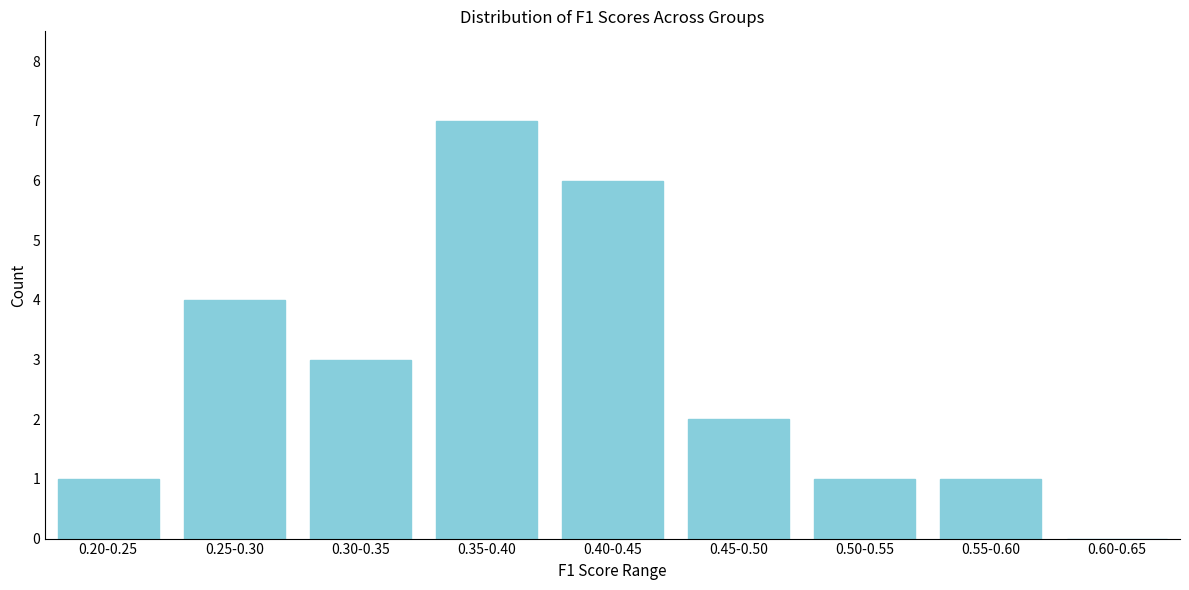

Reading right to left, what are all the values shown in this chart?

0.60-0.65=0	0.55-0.60=1	0.50-0.55=1	0.45-0.50=2	0.40-0.45=6	0.35-0.40=7	0.30-0.35=3	0.25-0.30=4	0.20-0.25=1